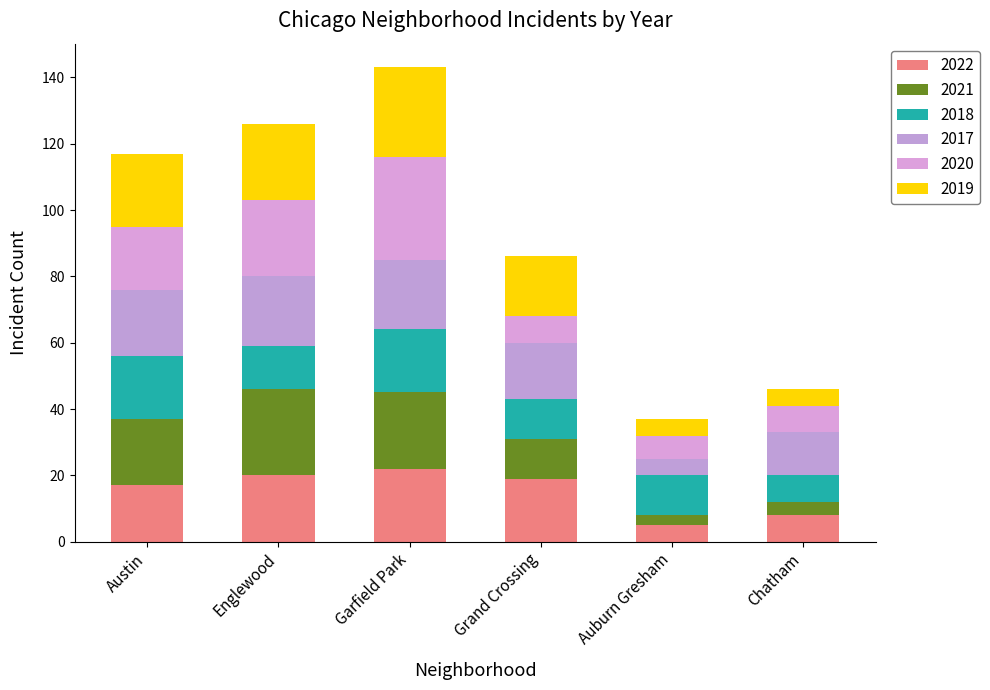

What position from the left is Garfield Park?

3